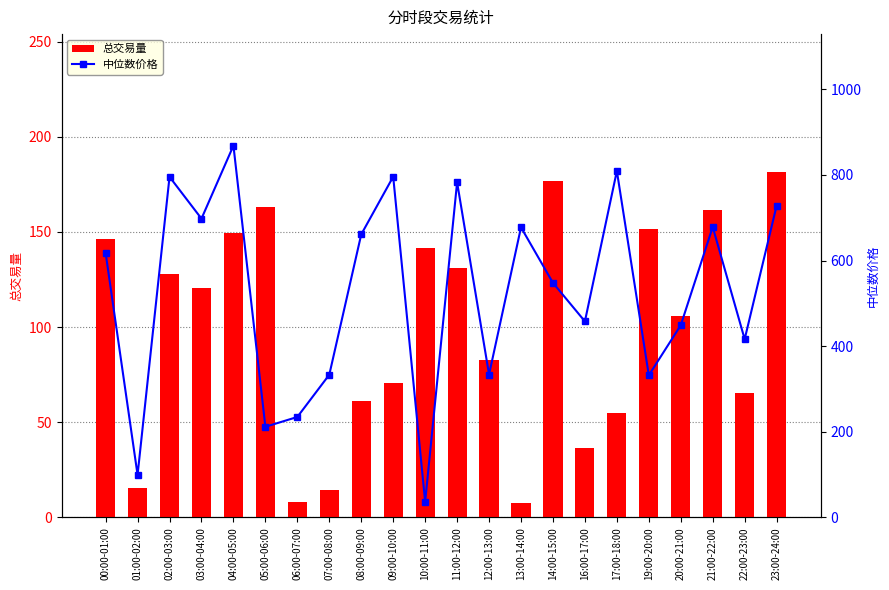

At which label is 总交易量 closest to 94?

12:00-13:00